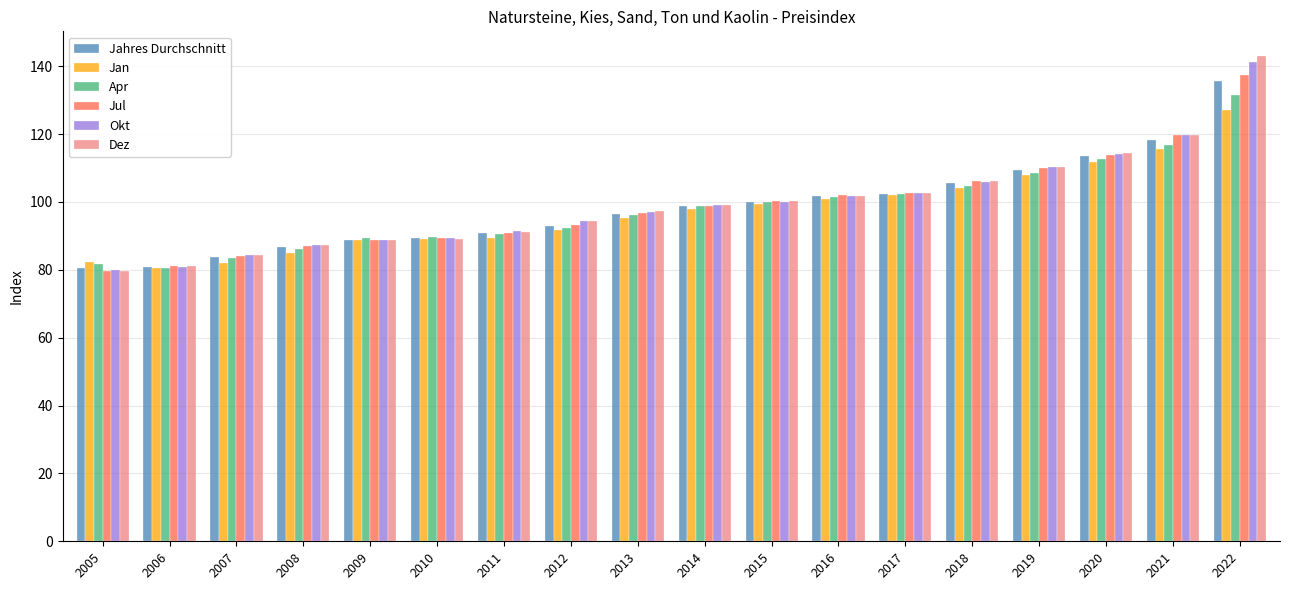

The value of Okt at 2014 is 99.0. True or false?

True